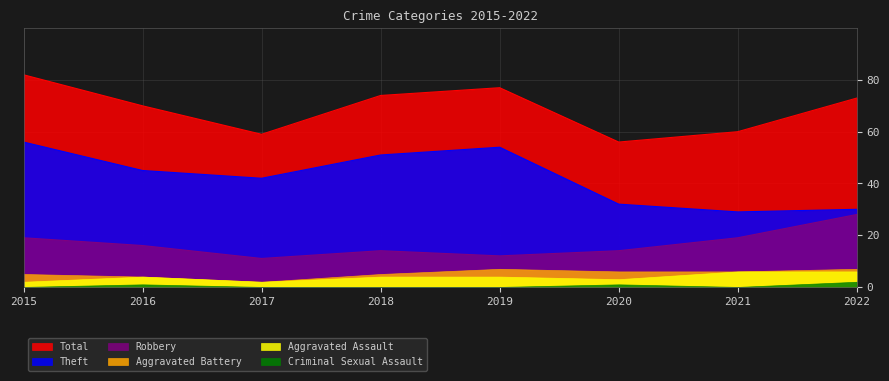

Which series changed the most between 2017 and 2019?

Total